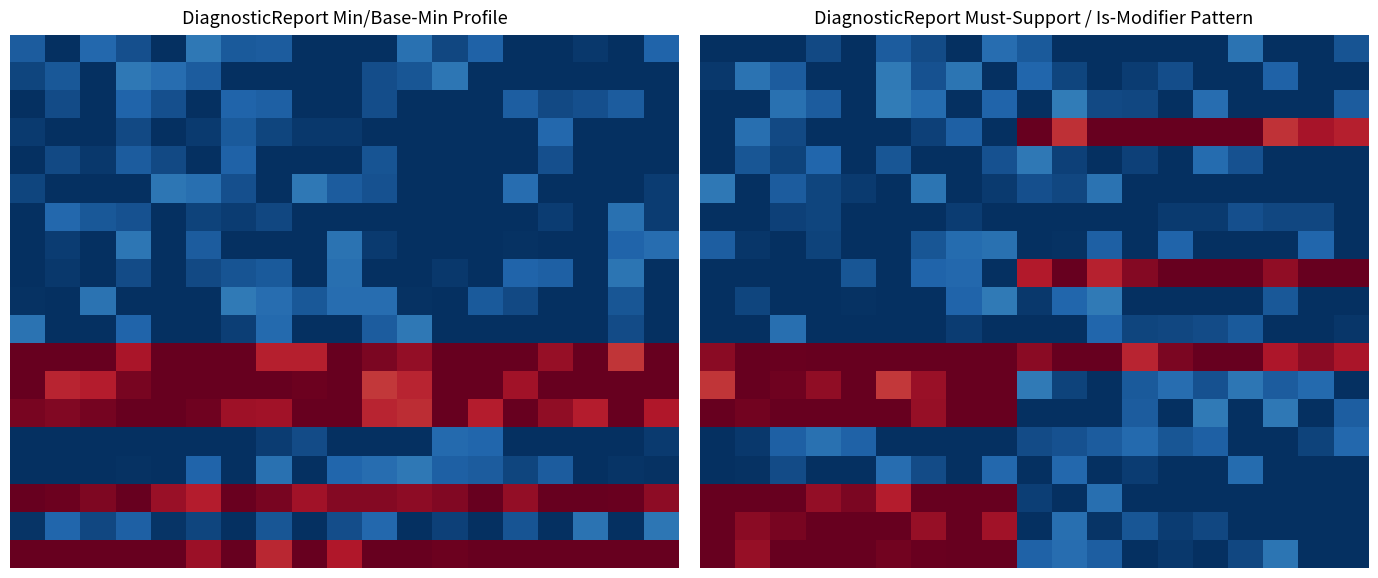

What is the difference between the highest and lowest values at 14?

1.0